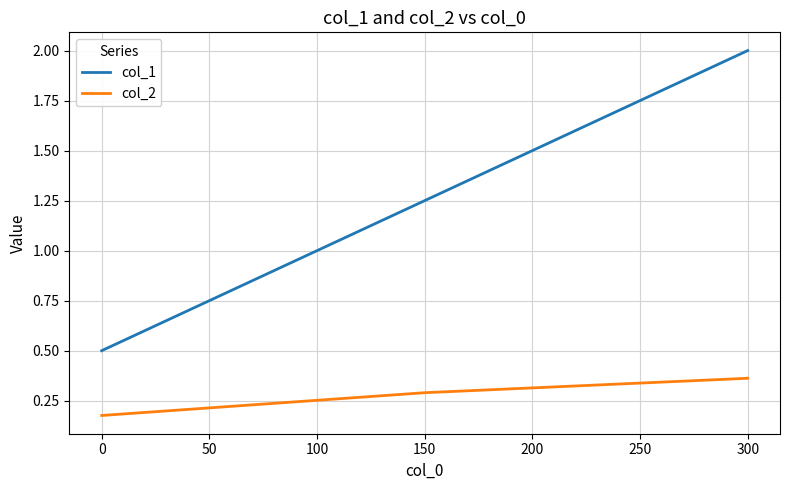

Rank the series by their average value, from highest to lowest.

col_1, col_2